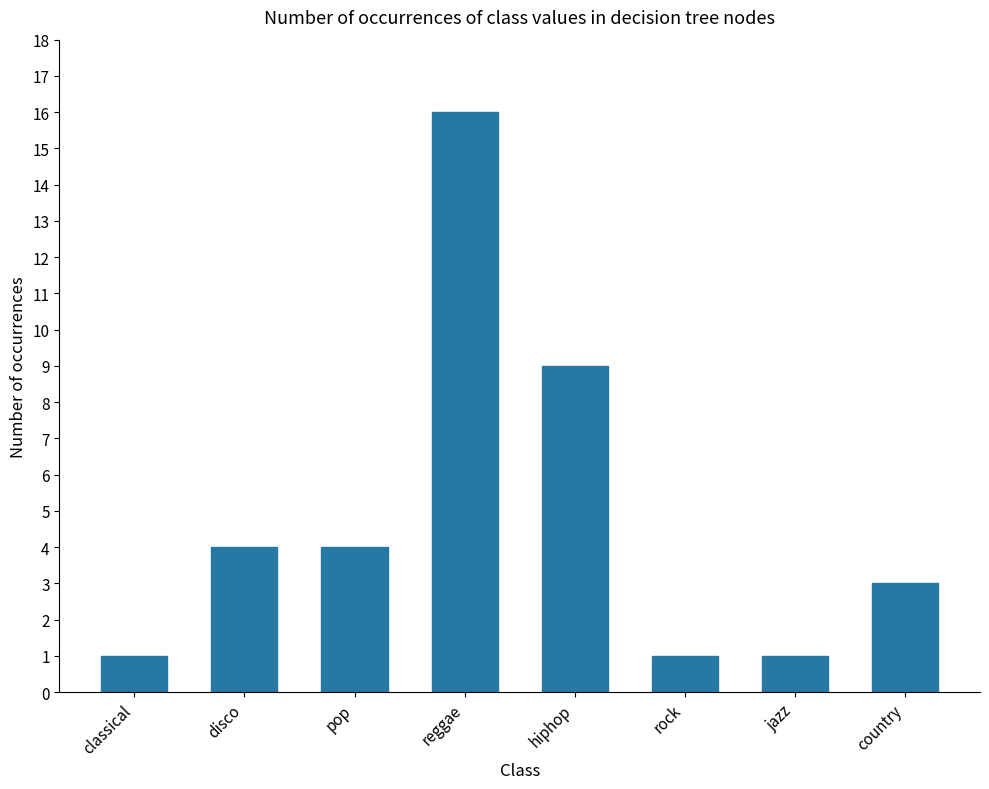

What is the sum of all values?

39